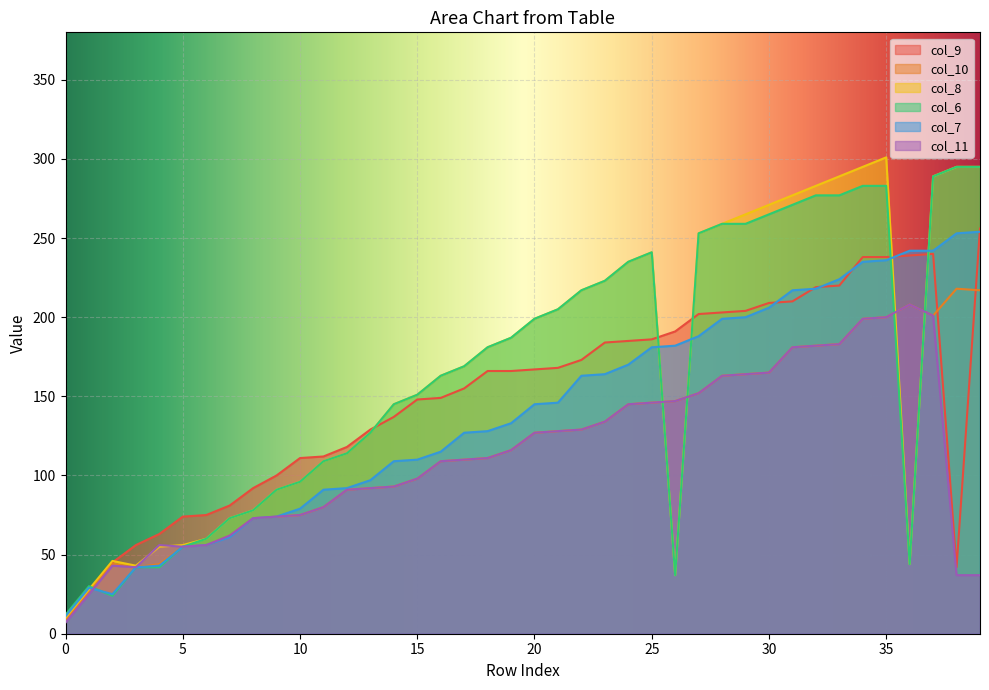

Does the chart display data point markers on the line(s)?

No